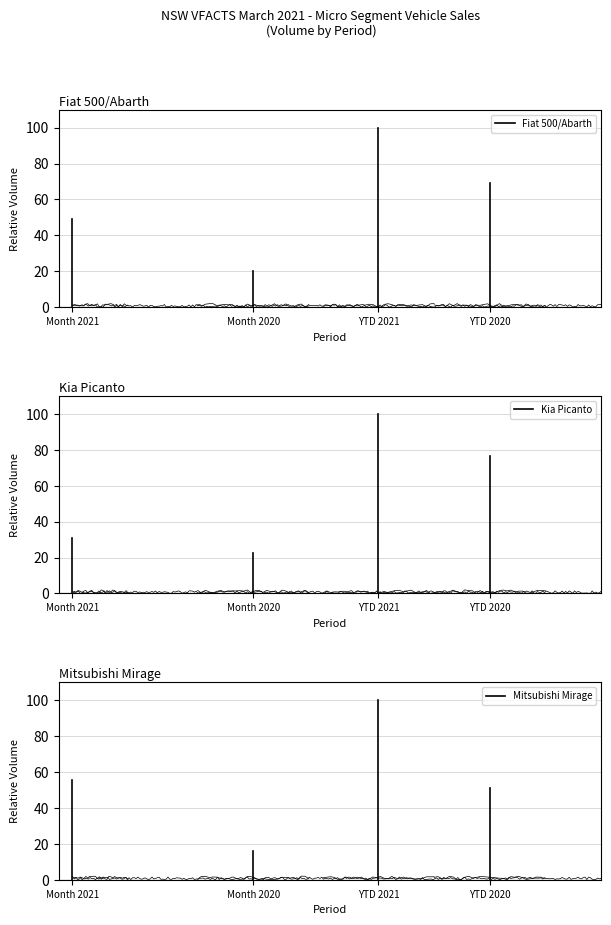

How many data points in Kia Picanto are less than 30?

1